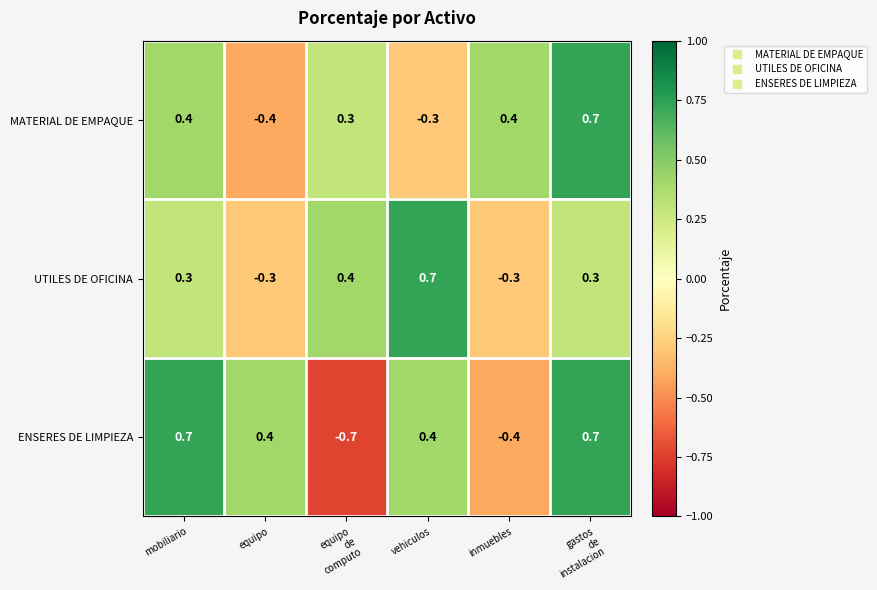

The MATERIAL DE EMPAQUE series shows -0.4 at equipo. True or false?

True